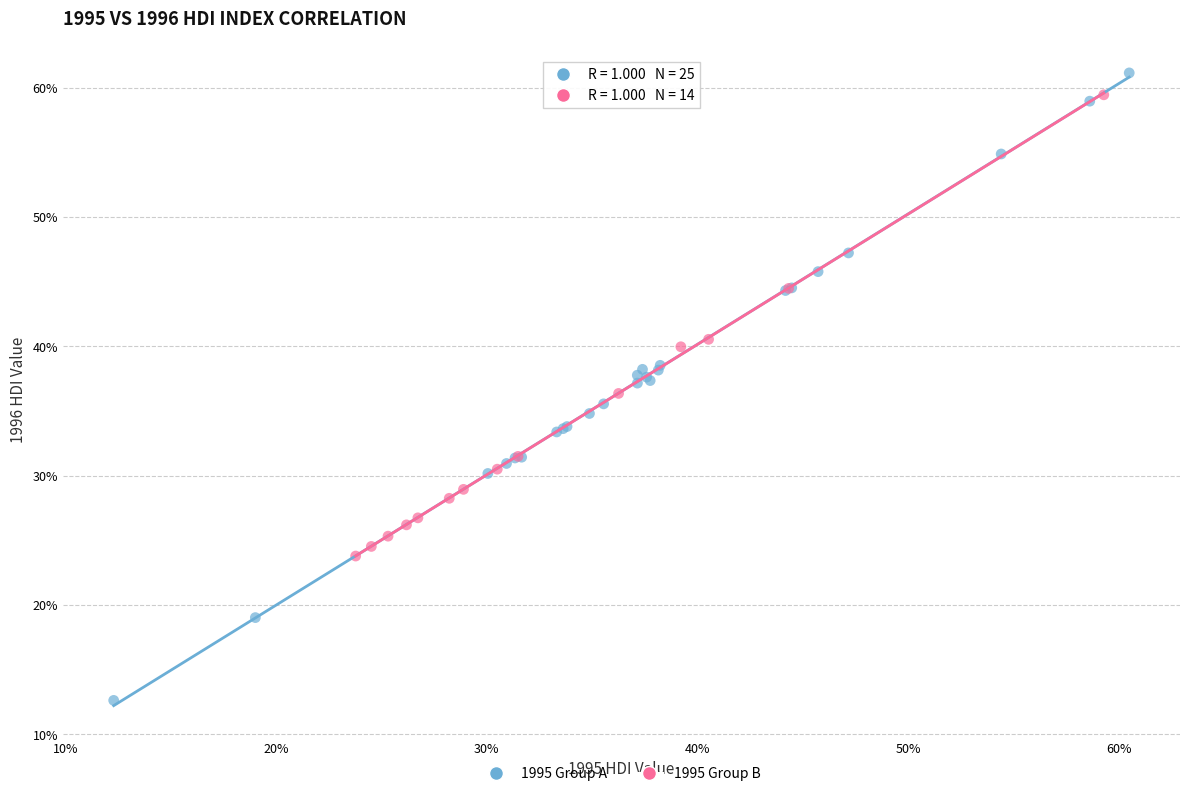

Which series contains the lowest Y value?

1995 Group A